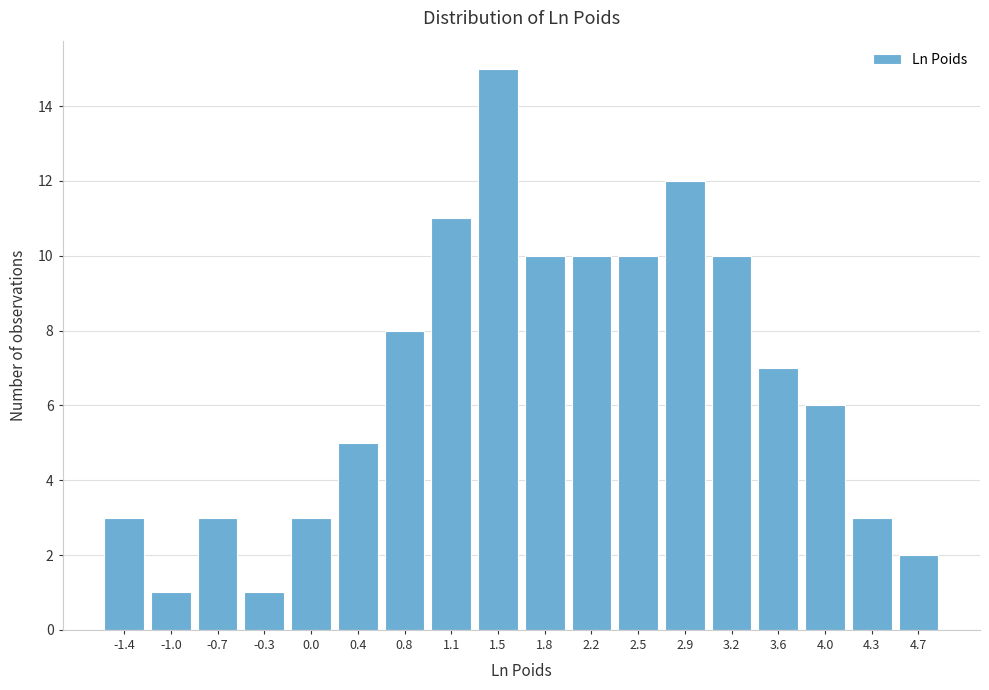

Reading left to right, list all the values displayed in this chart.

-1.4=3	-1.0=1	-0.7=3	-0.3=1	0.0=3	0.4=5	0.8=8	1.1=11	1.5=15	1.8=10	2.2=10	2.5=10	2.9=12	3.2=10	3.6=7	4.0=6	4.3=3	4.7=2